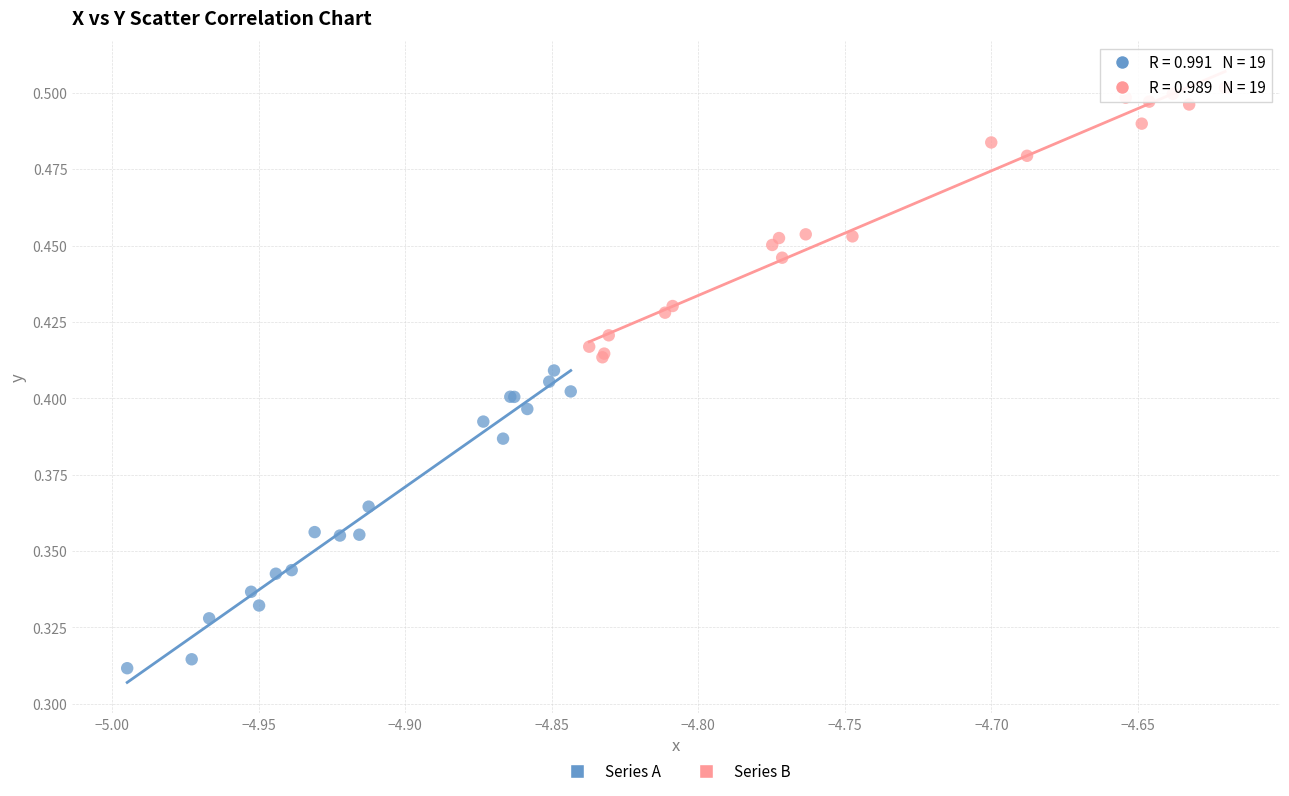

Which series has the largest Y range (max minus min)?

Series A